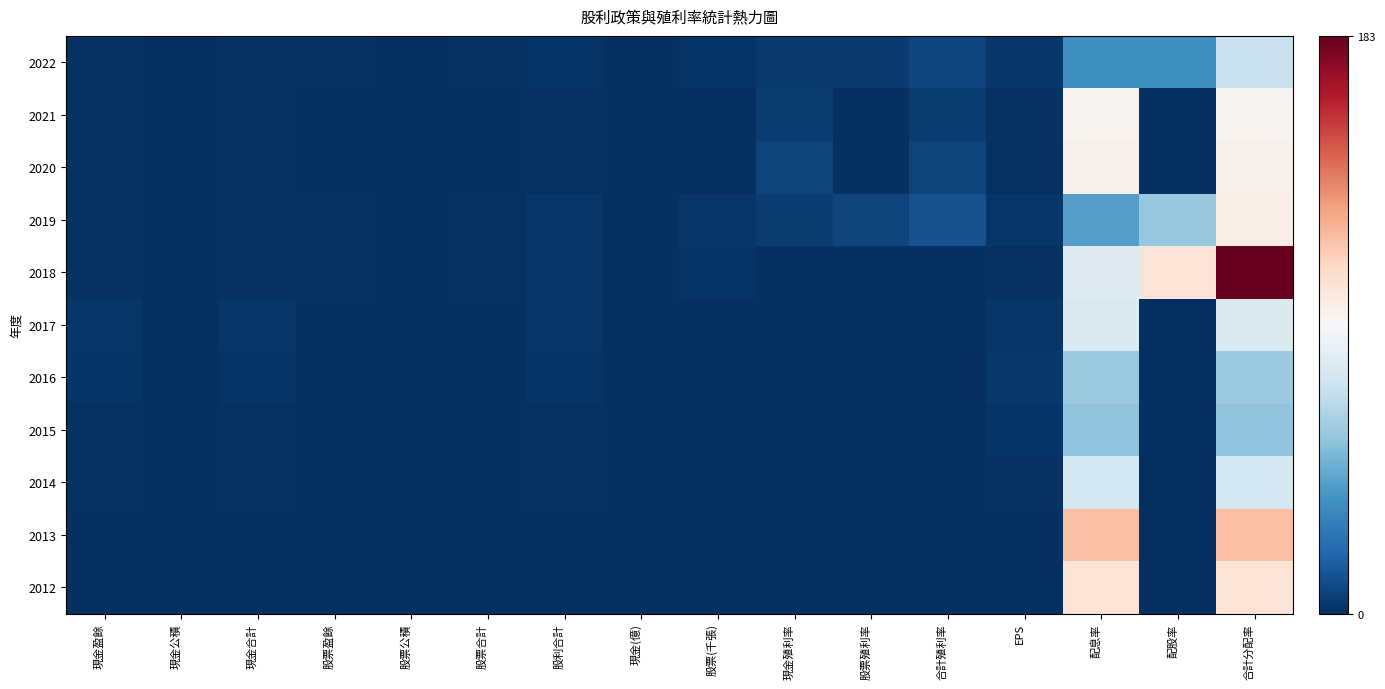

At which category is the sum across all series the highest?

合計分配率